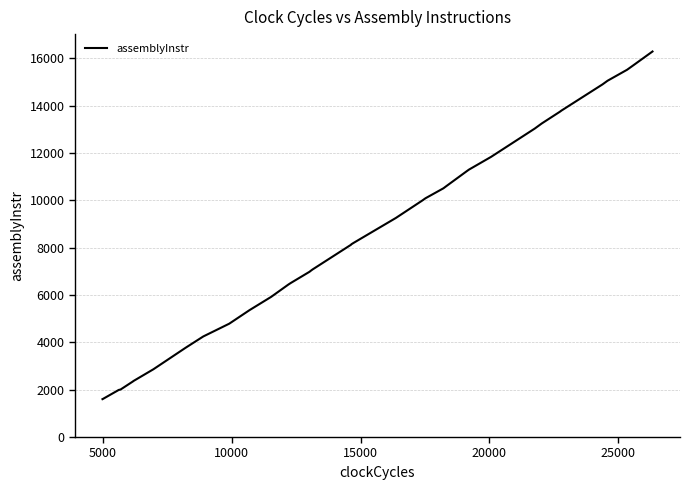

What is the minimum value shown in the chart?

1601